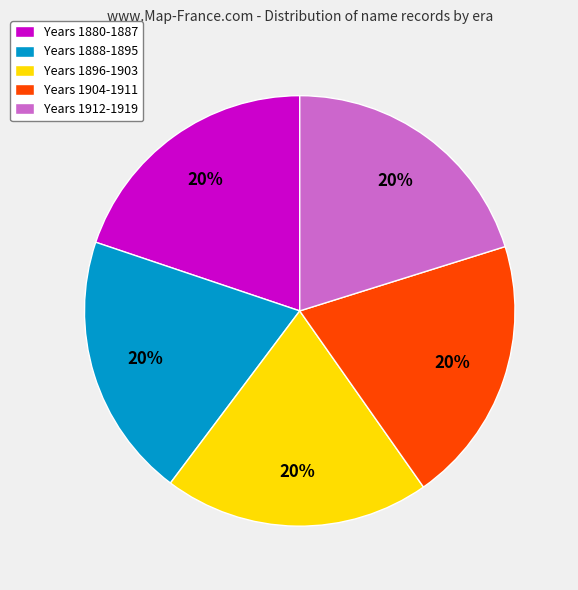

Does any single category account for the majority?

No